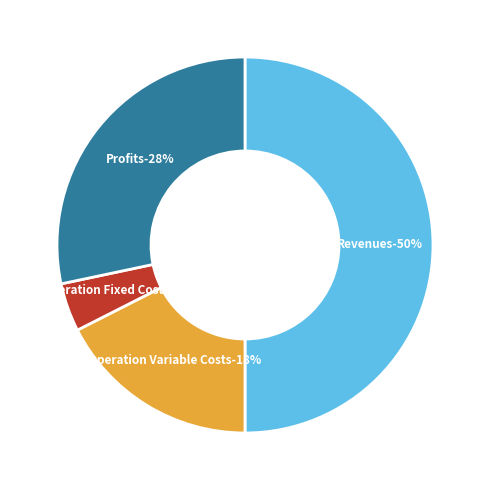

Does Total Profits represent more than half of the total?

No